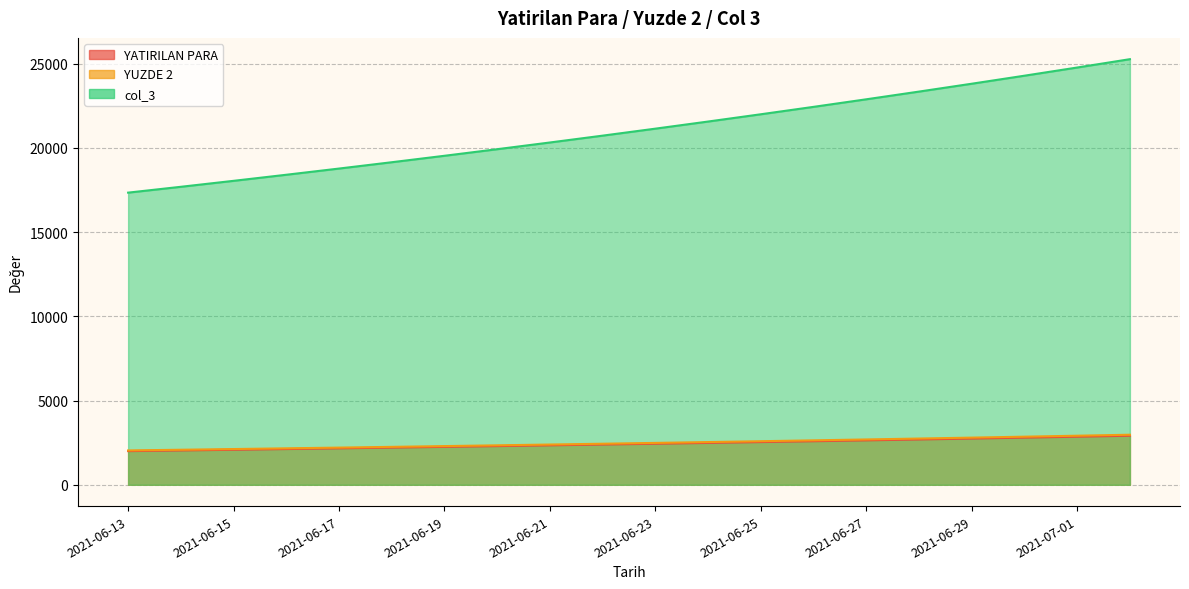

What is the difference between the maximum and minimum values in the YATIRILAN PARA series?

913.6